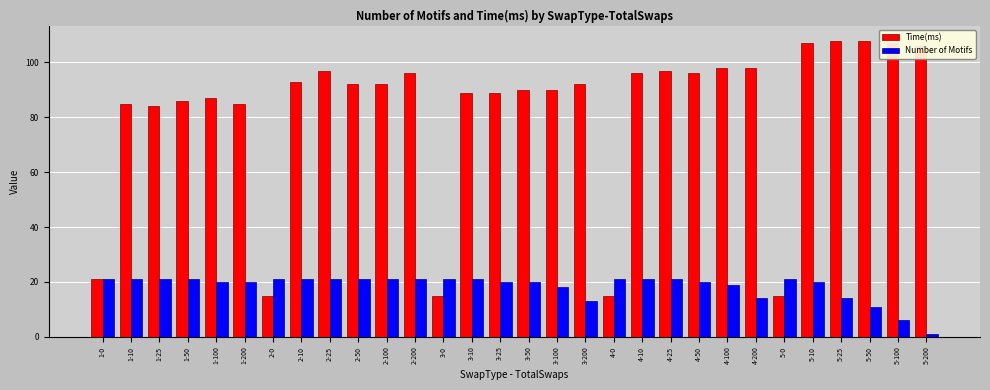

What is the average value of the Number of Motifs series?

18